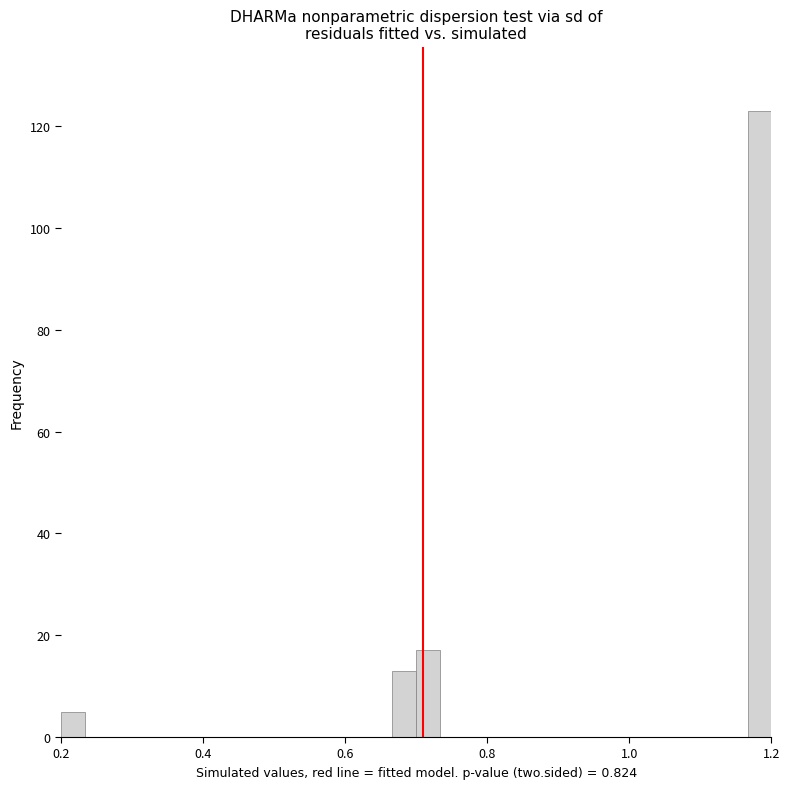

Around what value on the x-axis is the tallest bar? Give the approximate position of its centre, as read against the axis.

1.18